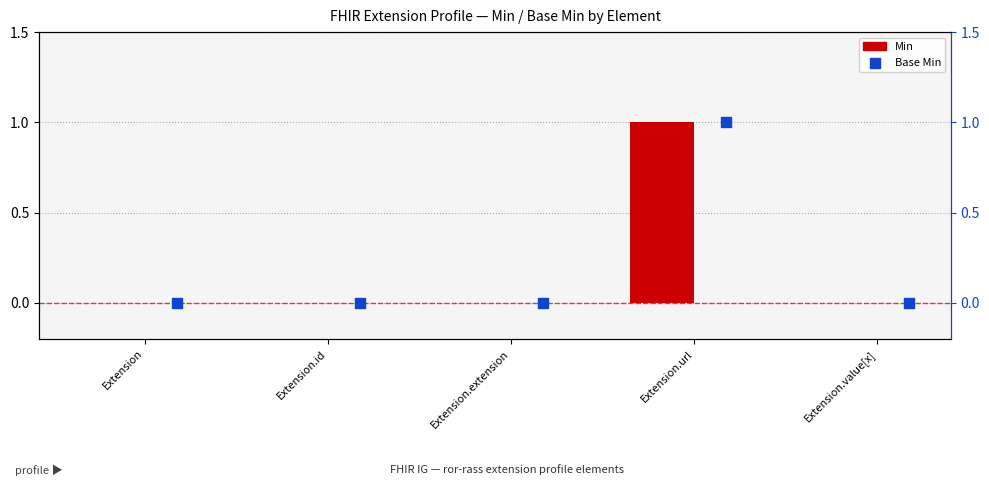

At which category is the sum across all series the highest?

Extension.url